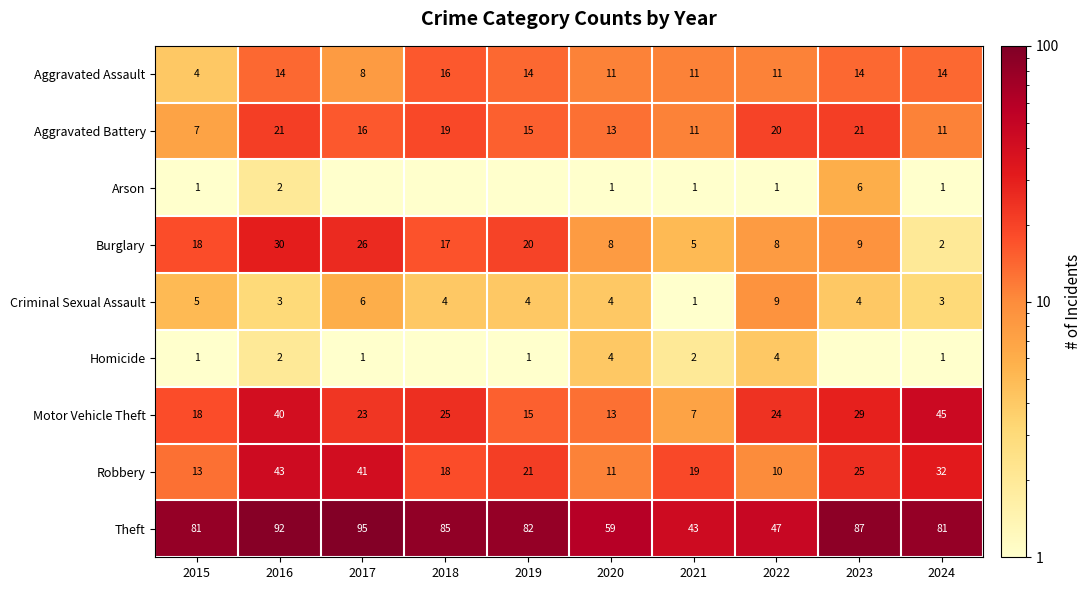

At how many categories does at least one series exceed 10?

10